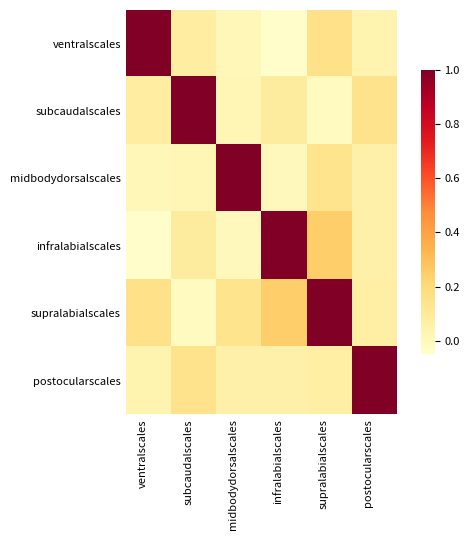

Reading left to right, extract all data points from this chart.

ventralscales: ventralscales=1.0	subcaudalscales=0.1	midbodydorsalscales=0.0	infralabialscales=-0.0	supralabialscales=0.2	postocularscales=0.0
subcaudalscales: ventralscales=0.1	subcaudalscales=1.0	midbodydorsalscales=0.0	infralabialscales=0.1	supralabialscales=-0.0	postocularscales=0.1
midbodydorsalscales: ventralscales=0.0	subcaudalscales=0.0	midbodydorsalscales=1.0	infralabialscales=-0.0	supralabialscales=0.1	postocularscales=0.1
infralabialscales: ventralscales=-0.0	subcaudalscales=0.1	midbodydorsalscales=-0.0	infralabialscales=1.0	supralabialscales=0.2	postocularscales=0.1
supralabialscales: ventralscales=0.2	subcaudalscales=-0.0	midbodydorsalscales=0.1	infralabialscales=0.2	supralabialscales=1.0	postocularscales=0.1
postocularscales: ventralscales=0.0	subcaudalscales=0.1	midbodydorsalscales=0.1	infralabialscales=0.1	supralabialscales=0.1	postocularscales=1.0